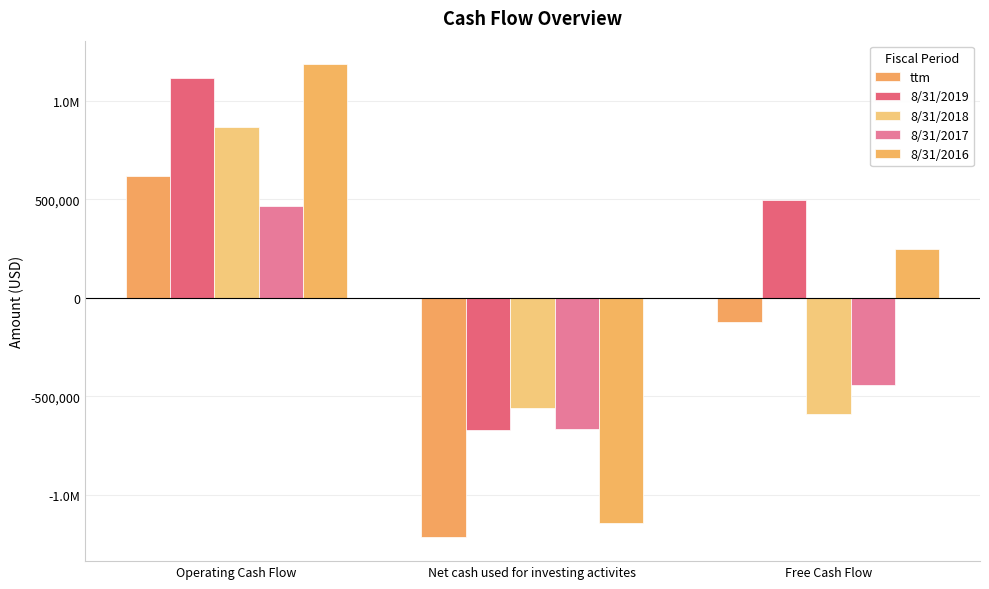

Reading left to right, list all the values displayed in this chart.

ttm: Operating Cash Flow=621682	Net cash used for investing activites=-1216784	Free Cash Flow=-120298
8/31/2019: Operating Cash Flow=1118263	Net cash used for investing activites=-670686	Free Cash Flow=497645
8/31/2018: Operating Cash Flow=865963	Net cash used for investing activites=-557914	Free Cash Flow=-591395
8/31/2017: Operating Cash Flow=464707	Net cash used for investing activites=-666062	Free Cash Flow=-444681
8/31/2016: Operating Cash Flow=1186379	Net cash used for investing activites=-1143859	Free Cash Flow=249466